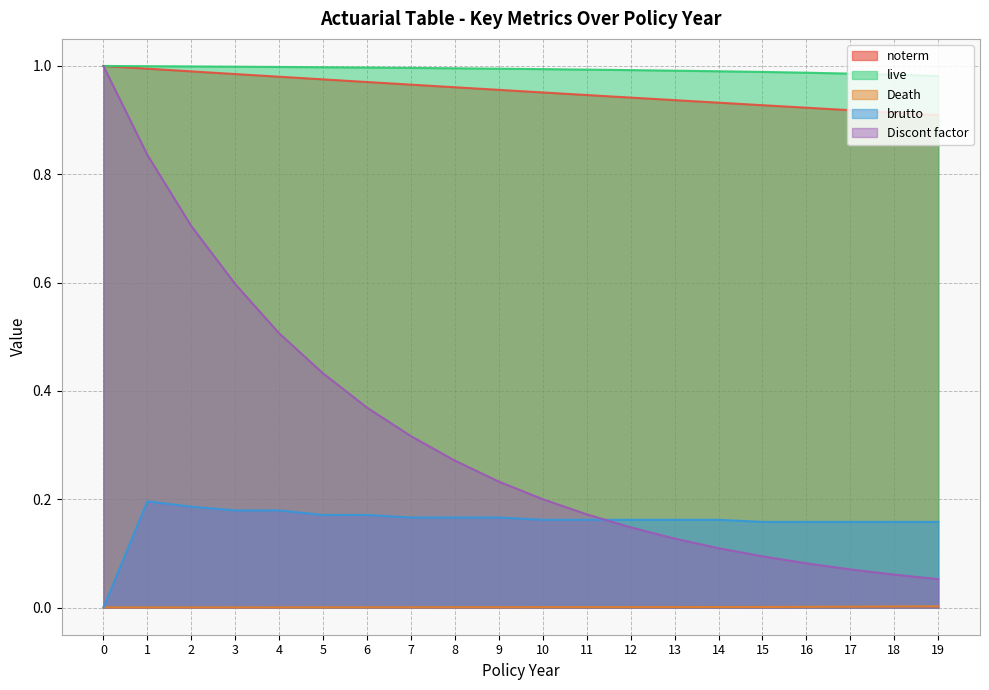

What is the greatest value displayed?

1.0